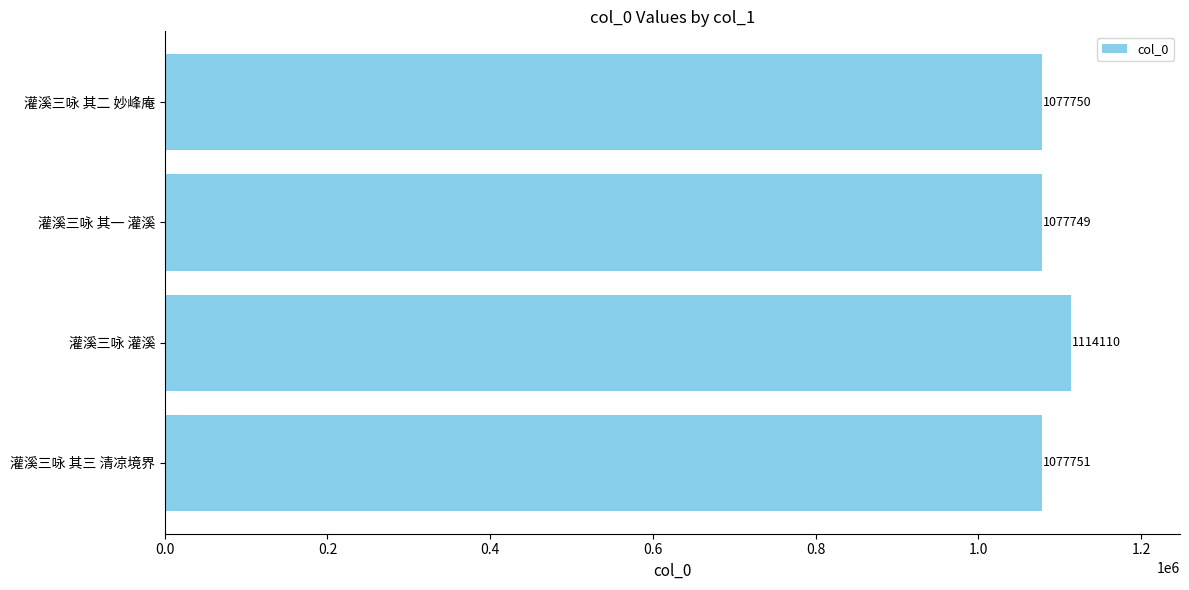

Are the bars horizontal?

Yes